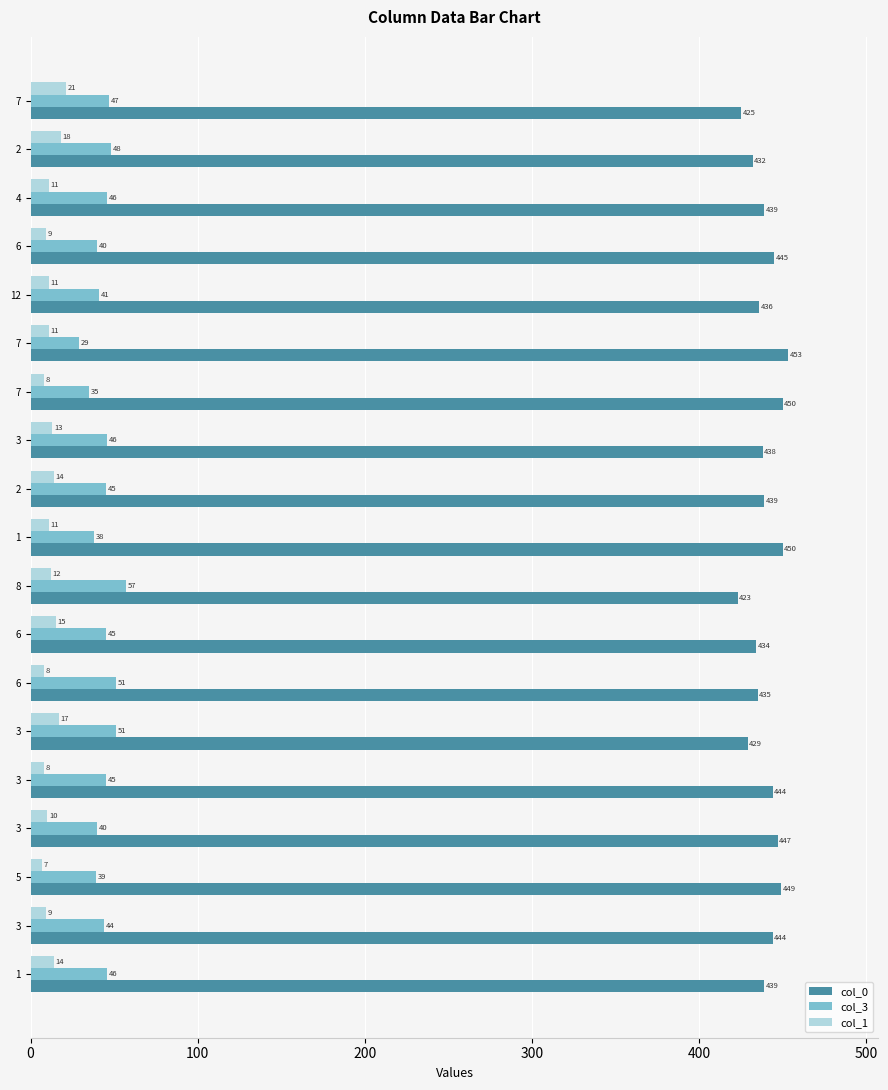

Reading left to right, what are all the values shown in this chart?

col_0: 425	432	439	445	436	453	450	438	439	450	423	434	435	429	444	447	449	444	439
col_3: 47	48	46	40	41	29	35	46	45	38	57	45	51	51	45	40	39	44	46
col_1: 21	18	11	9	11	11	8	13	14	11	12	15	8	17	8	10	7	9	14